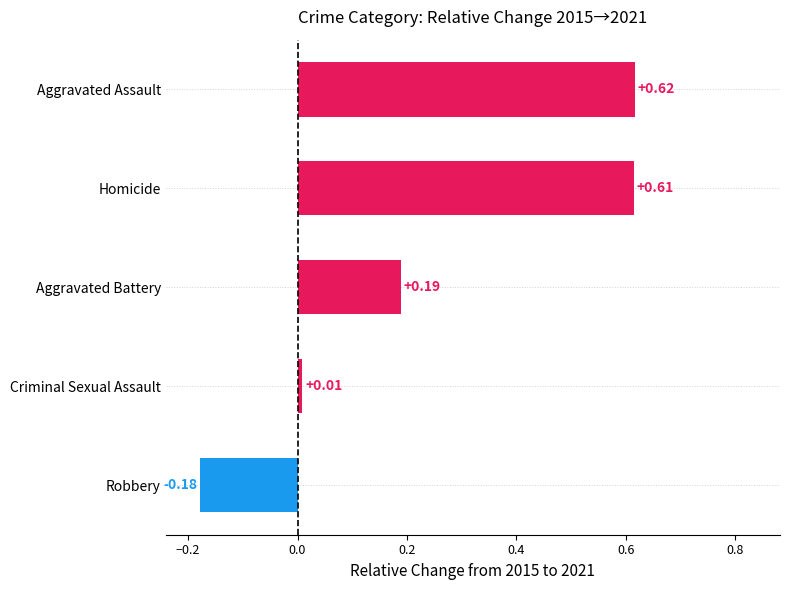

At which label is the value closest to 0?

Criminal Sexual Assault